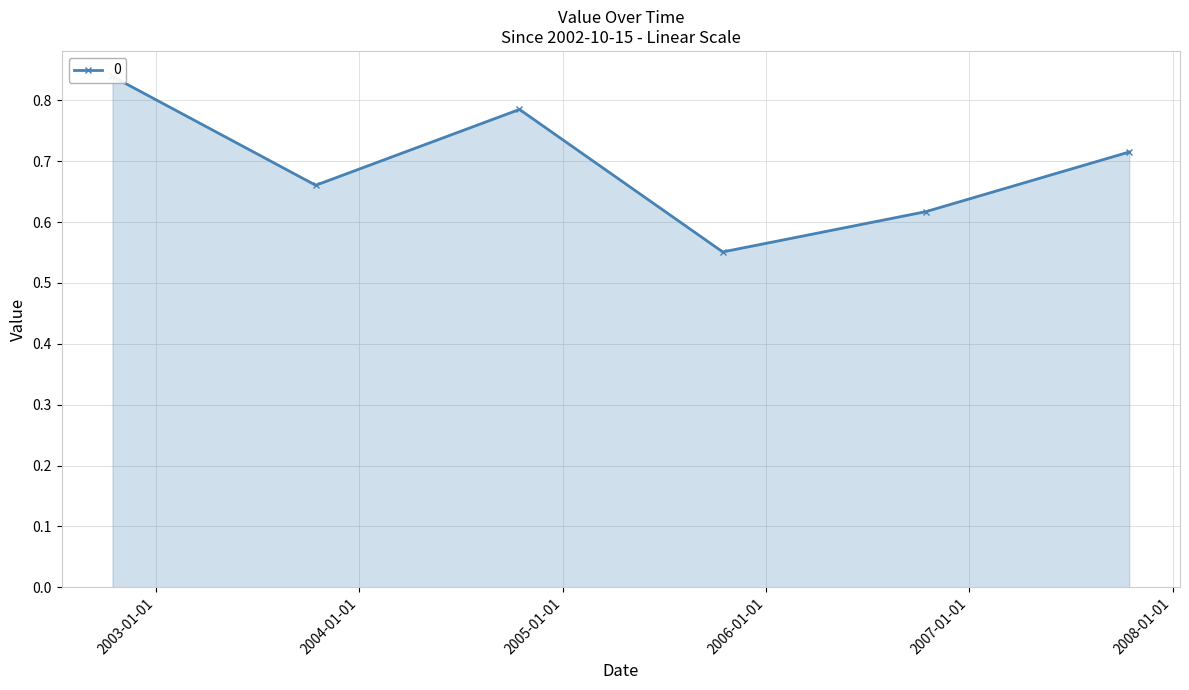

What is the label of the 6th point from the left?

2007-10-15